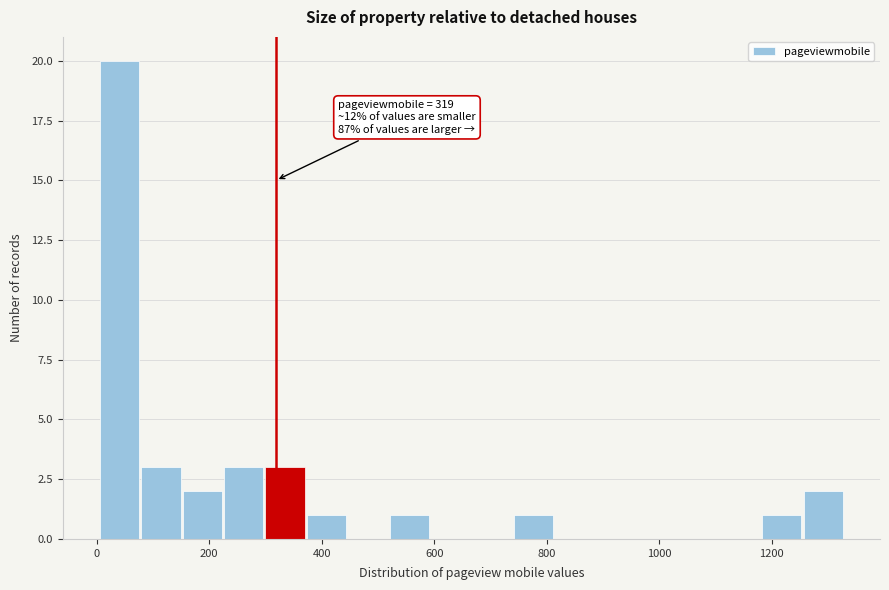

Around what value on the x-axis is the tallest bar? Give the approximate position of its centre, as read against the axis.

40